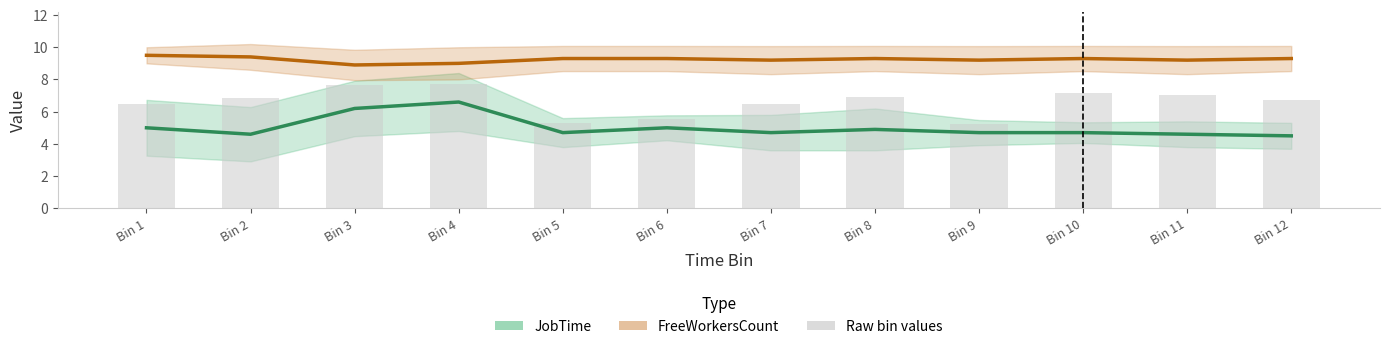

List the labels in order of JobTime (mean) value, smallest first.

Bin 12, Bin 2, Bin 11, Bin 5, Bin 7, Bin 9, Bin 10, Bin 8, Bin 1, Bin 6, Bin 3, Bin 4